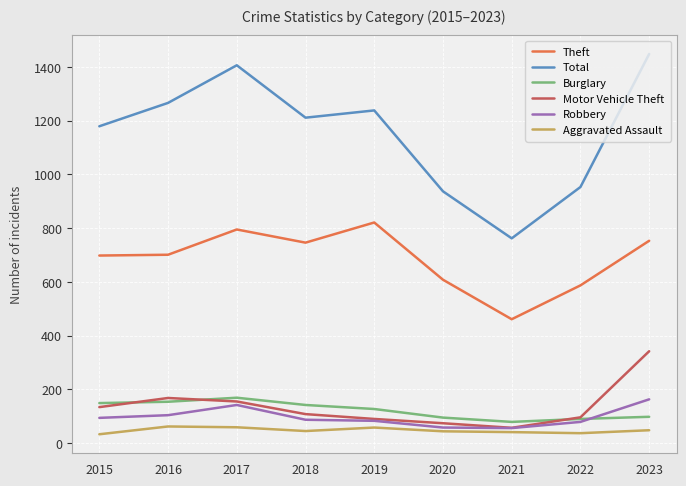

What is the difference between the highest and lowest values at 2015?

1146